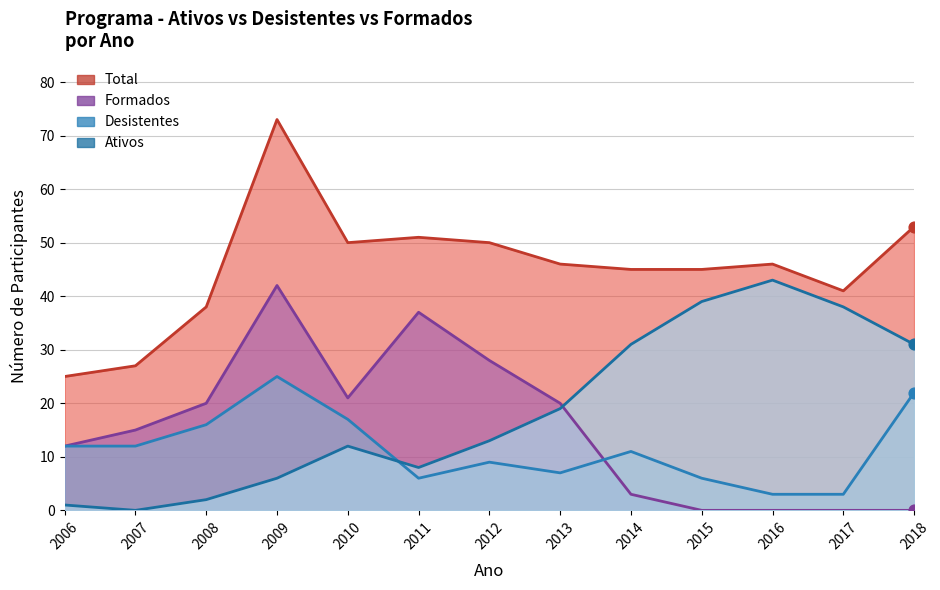

Which series contains the lowest Y value?

Ativos